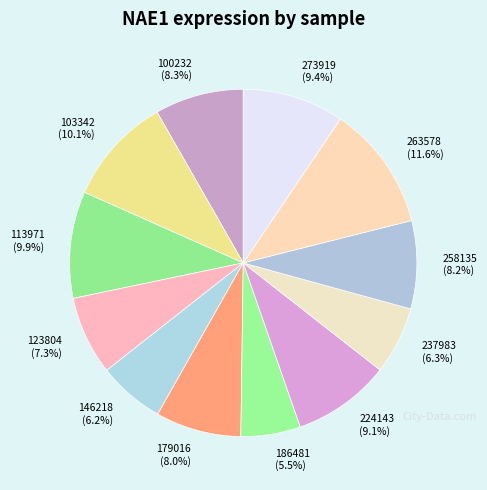

Between 186481 and 273919, which is larger?

273919